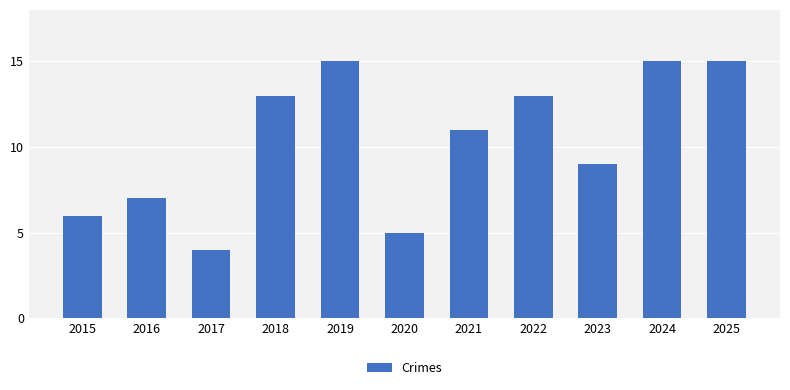

Is it true that the value at 2025 is 6?

False